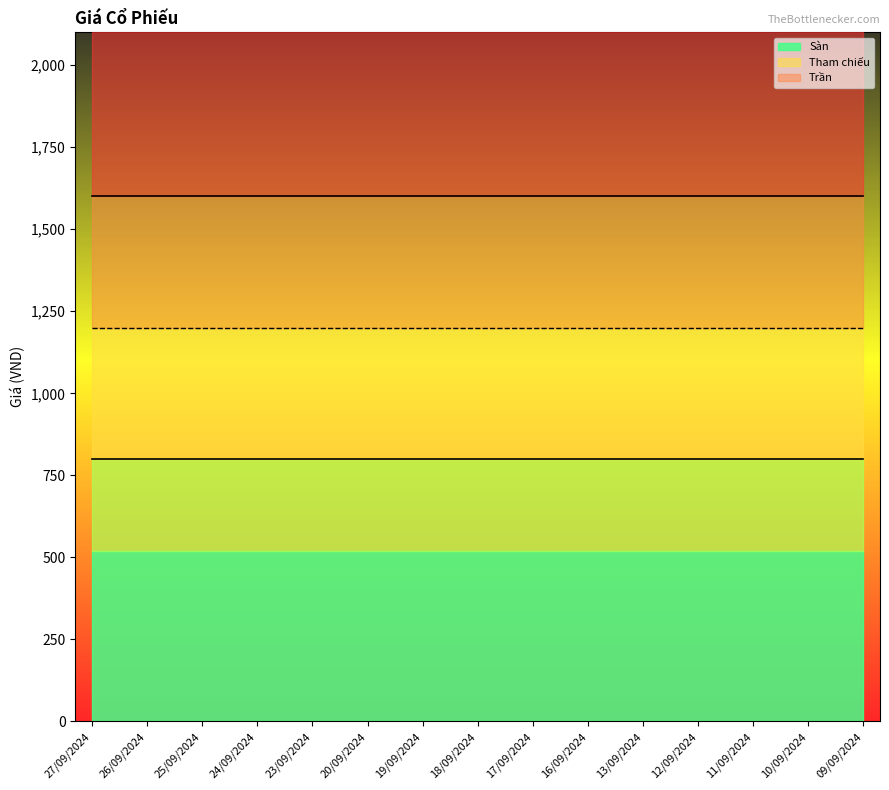

Reading right to left, extract all data points from this chart.

Trần (line): 1600	1600	1600	1600	1600	1600	1600	1600	1600	1600	1600	1600	1600	1600	1600
Sàn (line): 800	800	800	800	800	800	800	800	800	800	800	800	800	800	800
Tham chiếu (line): 1200	1200	1200	1200	1200	1200	1200	1200	1200	1200	1200	1200	1200	1200	1200